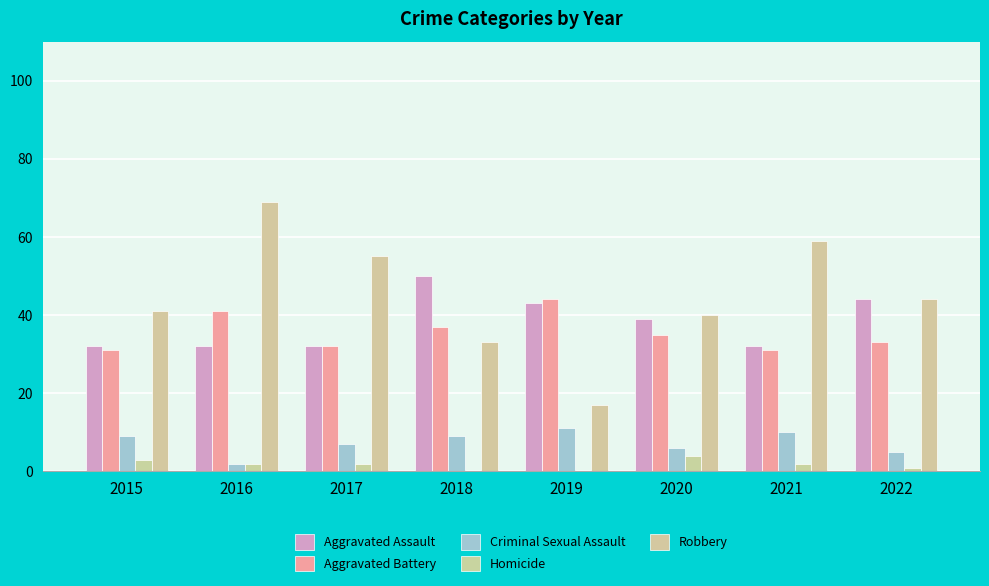

Count the number of categories in the chart.

8